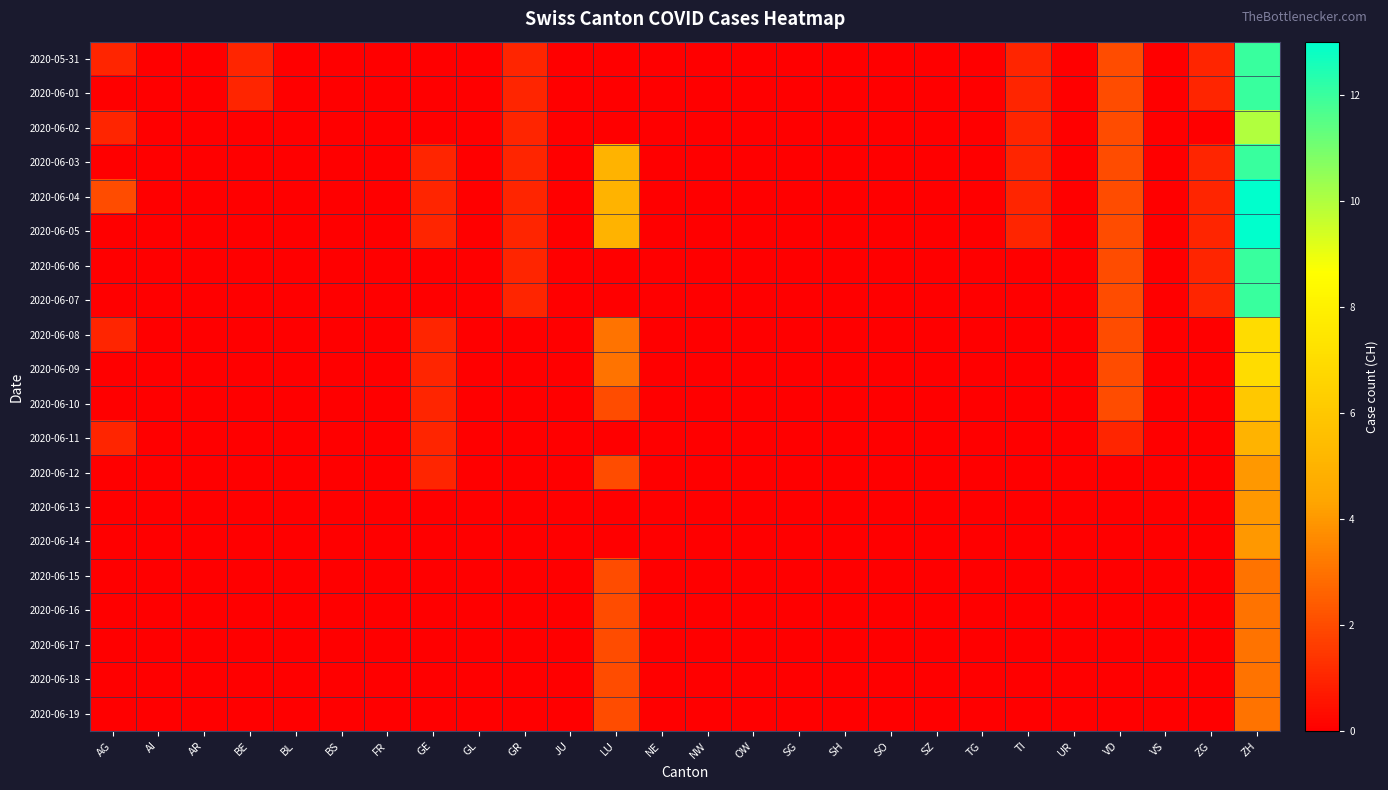

Reading right to left, transcribe all the data shown in this chart.

2020-05-31: ZH=12	ZG=1	VS=0	VD=2	UR=0	TI=1	TG=0	SZ=0	SO=0	SH=0	SG=0	OW=0	NW=0	NE=0	LU=0	JU=0	GR=1	GL=0	GE=0	FR=0	BS=0	BL=0	BE=1	AR=0	AI=0	AG=1
2020-06-01: ZH=12	ZG=1	VS=0	VD=2	UR=0	TI=1	TG=0	SZ=0	SO=0	SH=0	SG=0	OW=0	NW=0	NE=0	LU=0	JU=0	GR=1	GL=0	GE=0	FR=0	BS=0	BL=0	BE=1	AR=0	AI=0	AG=0
2020-06-02: ZH=10	ZG=0	VS=0	VD=2	UR=0	TI=1	TG=0	SZ=0	SO=0	SH=0	SG=0	OW=0	NW=0	NE=0	LU=0	JU=0	GR=1	GL=0	GE=0	FR=0	BS=0	BL=0	BE=0	AR=0	AI=0	AG=1
2020-06-03: ZH=12	ZG=1	VS=0	VD=2	UR=0	TI=1	TG=0	SZ=0	SO=0	SH=0	SG=0	OW=0	NW=0	NE=0	LU=5	JU=0	GR=1	GL=0	GE=1	FR=0	BS=0	BL=0	BE=0	AR=0	AI=0	AG=0
2020-06-04: ZH=13	ZG=1	VS=0	VD=2	UR=0	TI=1	TG=0	SZ=0	SO=0	SH=0	SG=0	OW=0	NW=0	NE=0	LU=5	JU=0	GR=1	GL=0	GE=1	FR=0	BS=0	BL=0	BE=0	AR=0	AI=0	AG=2
2020-06-05: ZH=13	ZG=1	VS=0	VD=2	UR=0	TI=1	TG=0	SZ=0	SO=0	SH=0	SG=0	OW=0	NW=0	NE=0	LU=5	JU=0	GR=1	GL=0	GE=1	FR=0	BS=0	BL=0	BE=0	AR=0	AI=0	AG=0
2020-06-06: ZH=12	ZG=1	VS=0	VD=2	UR=0	TI=0	TG=0	SZ=0	SO=0	SH=0	SG=0	OW=0	NW=0	NE=0	LU=0	JU=0	GR=1	GL=0	GE=0	FR=0	BS=0	BL=0	BE=0	AR=0	AI=0	AG=0
2020-06-07: ZH=12	ZG=1	VS=0	VD=2	UR=0	TI=0	TG=0	SZ=0	SO=0	SH=0	SG=0	OW=0	NW=0	NE=0	LU=0	JU=0	GR=1	GL=0	GE=0	FR=0	BS=0	BL=0	BE=0	AR=0	AI=0	AG=0
2020-06-08: ZH=7	ZG=0	VS=0	VD=2	UR=0	TI=0	TG=0	SZ=0	SO=0	SH=0	SG=0	OW=0	NW=0	NE=0	LU=3	JU=0	GR=0	GL=0	GE=1	FR=0	BS=0	BL=0	BE=0	AR=0	AI=0	AG=1
2020-06-09: ZH=7	ZG=0	VS=0	VD=2	UR=0	TI=0	TG=0	SZ=0	SO=0	SH=0	SG=0	OW=0	NW=0	NE=0	LU=3	JU=0	GR=0	GL=0	GE=1	FR=0	BS=0	BL=0	BE=0	AR=0	AI=0	AG=0
2020-06-10: ZH=6	ZG=0	VS=0	VD=2	UR=0	TI=0	TG=0	SZ=0	SO=0	SH=0	SG=0	OW=0	NW=0	NE=0	LU=2	JU=0	GR=0	GL=0	GE=1	FR=0	BS=0	BL=0	BE=0	AR=0	AI=0	AG=0
2020-06-11: ZH=5	ZG=0	VS=0	VD=1	UR=0	TI=0	TG=0	SZ=0	SO=0	SH=0	SG=0	OW=0	NW=0	NE=0	LU=0	JU=0	GR=0	GL=0	GE=1	FR=0	BS=0	BL=0	BE=0	AR=0	AI=0	AG=1
2020-06-12: ZH=4	ZG=0	VS=0	VD=0	UR=0	TI=0	TG=0	SZ=0	SO=0	SH=0	SG=0	OW=0	NW=0	NE=0	LU=2	JU=0	GR=0	GL=0	GE=1	FR=0	BS=0	BL=0	BE=0	AR=0	AI=0	AG=0
2020-06-13: ZH=4	ZG=0	VS=0	VD=0	UR=0	TI=0	TG=0	SZ=0	SO=0	SH=0	SG=0	OW=0	NW=0	NE=0	LU=0	JU=0	GR=0	GL=0	GE=0	FR=0	BS=0	BL=0	BE=0	AR=0	AI=0	AG=0
2020-06-14: ZH=4	ZG=0	VS=0	VD=0	UR=0	TI=0	TG=0	SZ=0	SO=0	SH=0	SG=0	OW=0	NW=0	NE=0	LU=0	JU=0	GR=0	GL=0	GE=0	FR=0	BS=0	BL=0	BE=0	AR=0	AI=0	AG=0
2020-06-15: ZH=3	ZG=0	VS=0	VD=0	UR=0	TI=0	TG=0	SZ=0	SO=0	SH=0	SG=0	OW=0	NW=0	NE=0	LU=2	JU=0	GR=0	GL=0	GE=0	FR=0	BS=0	BL=0	BE=0	AR=0	AI=0	AG=0
2020-06-16: ZH=3	ZG=0	VS=0	VD=0	UR=0	TI=0	TG=0	SZ=0	SO=0	SH=0	SG=0	OW=0	NW=0	NE=0	LU=2	JU=0	GR=0	GL=0	GE=0	FR=0	BS=0	BL=0	BE=0	AR=0	AI=0	AG=0
2020-06-17: ZH=3	ZG=0	VS=0	VD=0	UR=0	TI=0	TG=0	SZ=0	SO=0	SH=0	SG=0	OW=0	NW=0	NE=0	LU=2	JU=0	GR=0	GL=0	GE=0	FR=0	BS=0	BL=0	BE=0	AR=0	AI=0	AG=0
2020-06-18: ZH=3	ZG=0	VS=0	VD=0	UR=0	TI=0	TG=0	SZ=0	SO=0	SH=0	SG=0	OW=0	NW=0	NE=0	LU=2	JU=0	GR=0	GL=0	GE=0	FR=0	BS=0	BL=0	BE=0	AR=0	AI=0	AG=0
2020-06-19: ZH=3	ZG=0	VS=0	VD=0	UR=0	TI=0	TG=0	SZ=0	SO=0	SH=0	SG=0	OW=0	NW=0	NE=0	LU=2	JU=0	GR=0	GL=0	GE=0	FR=0	BS=0	BL=0	BE=0	AR=0	AI=0	AG=0